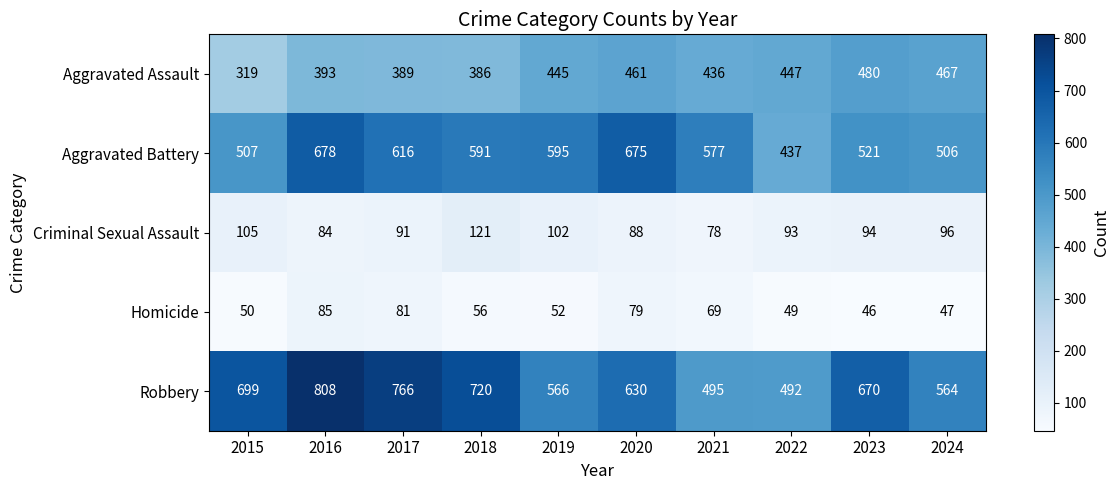

At which label is Aggravated Battery closest to 557?

2021